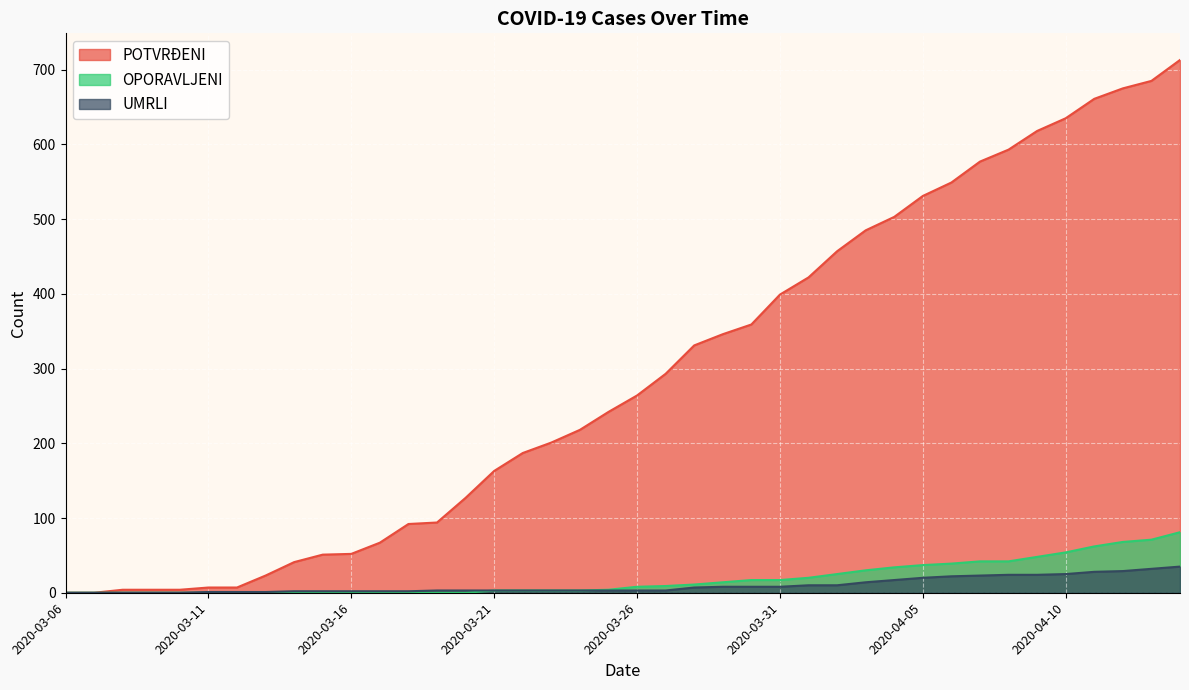

What is the spread (max minus min) of values at 2020-04-05?

511